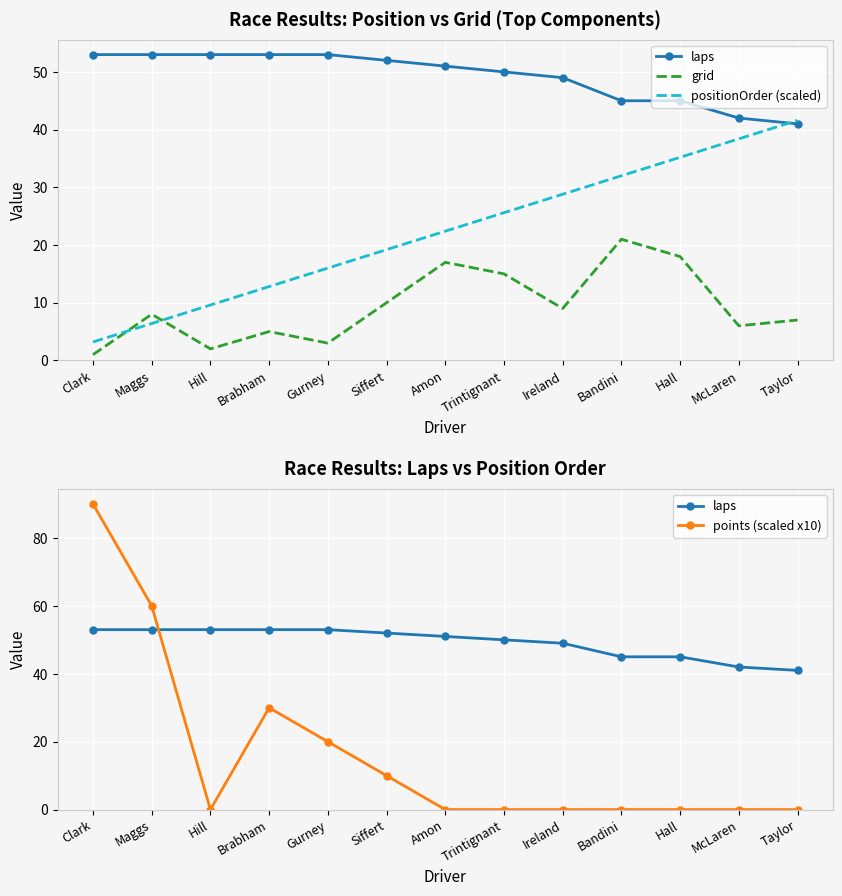

What are all the series names shown in the legend?

laps, grid, positionOrder (scaled), points (scaled x10)